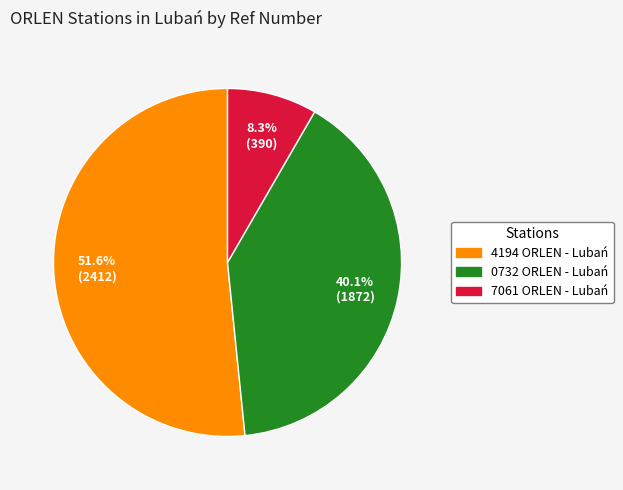

Which slice is the largest?

4194 ORLEN - Lubań